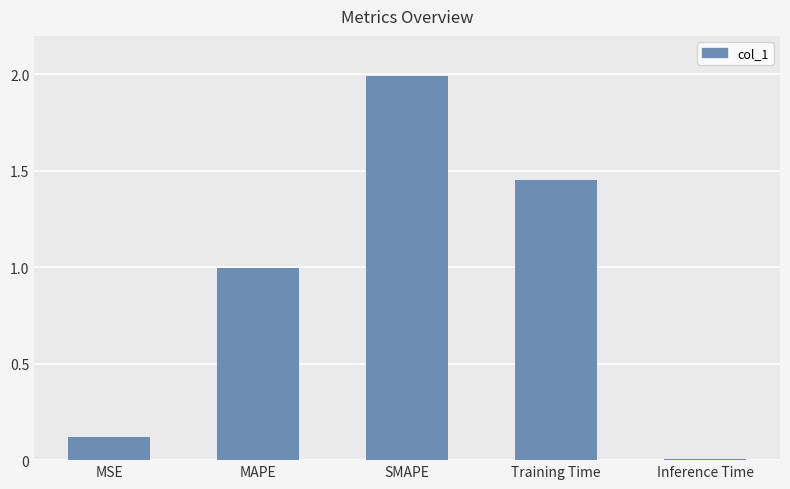

What is the label of the 1st bar from the right?

Inference Time